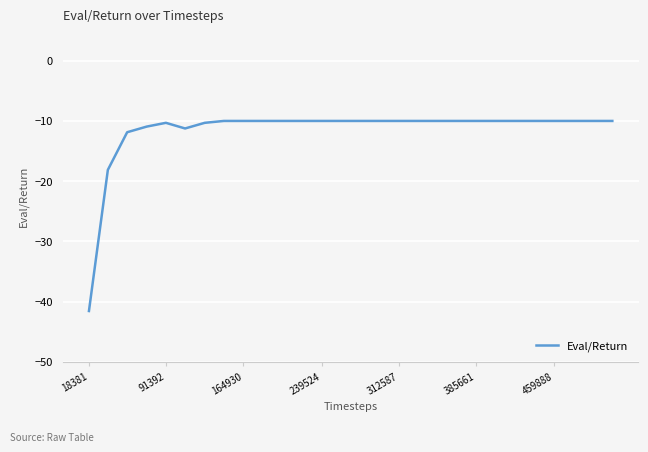

How many distinct data groups are displayed?

1